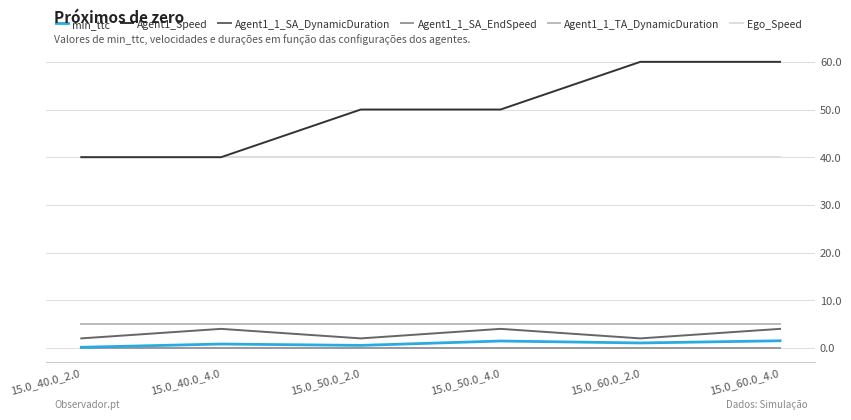

What is the average value of the Agent1_Speed series?

50.0